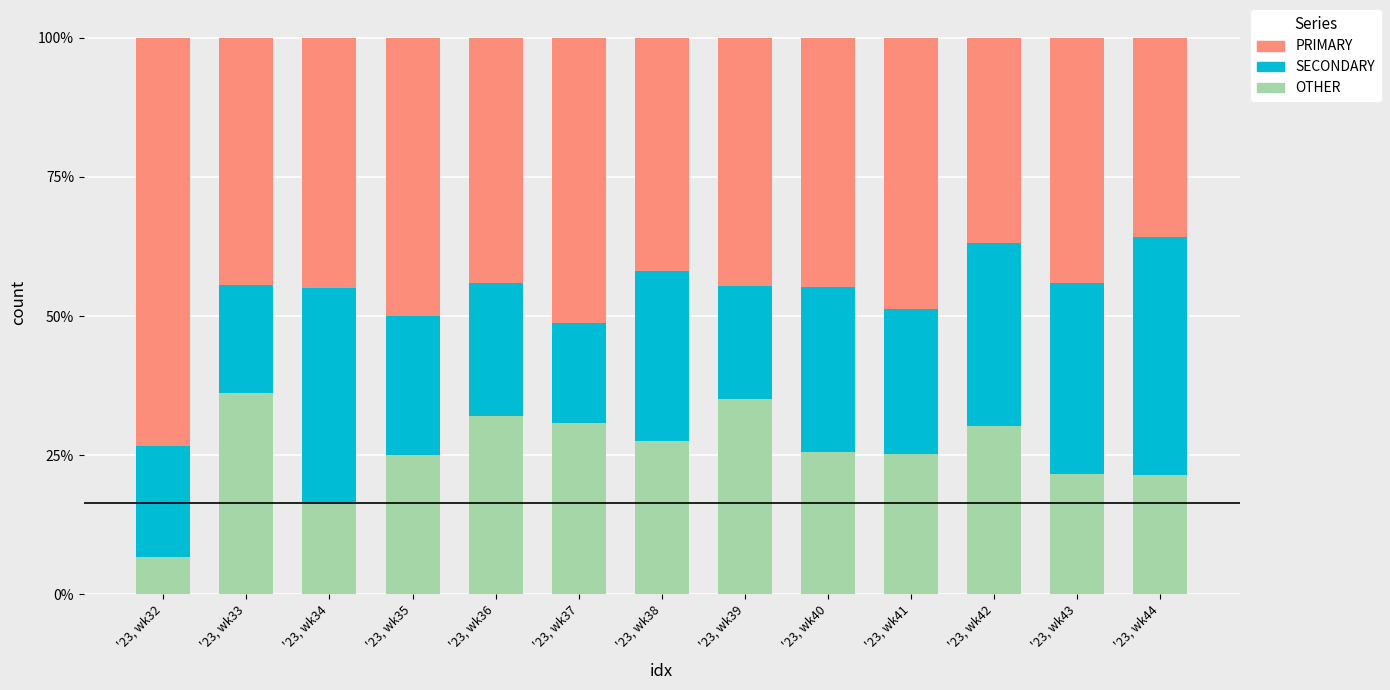

How many bars are there in total?

13